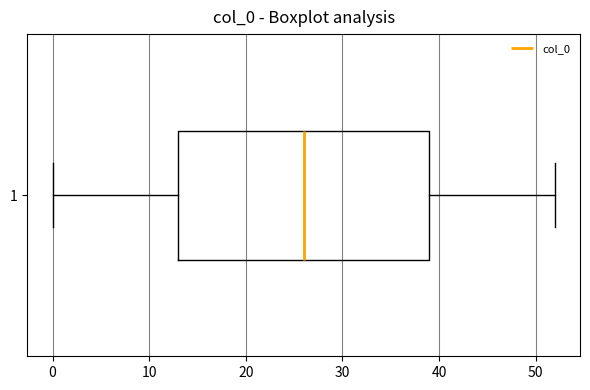

Where is the left edge of the box at y = 1 on the x-axis? The values are not printed on the chart, so give them approximately, as read against the axis.

13